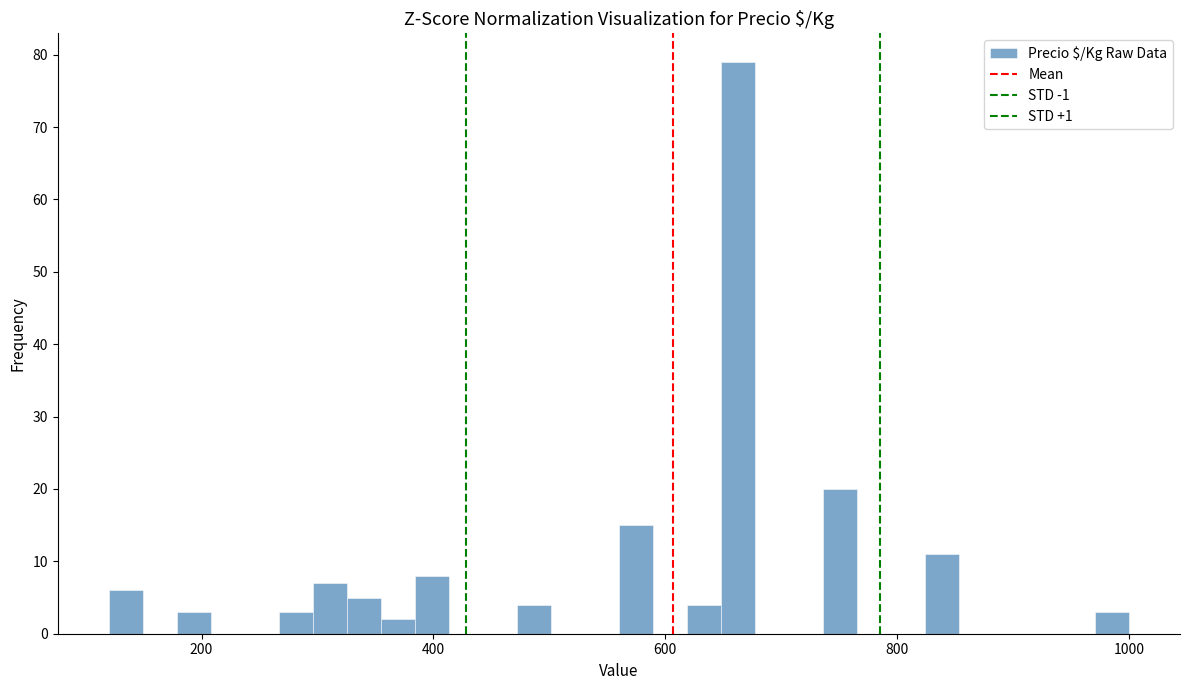

Read against the x-axis, roughly where is the centre of the tallest bar?

660